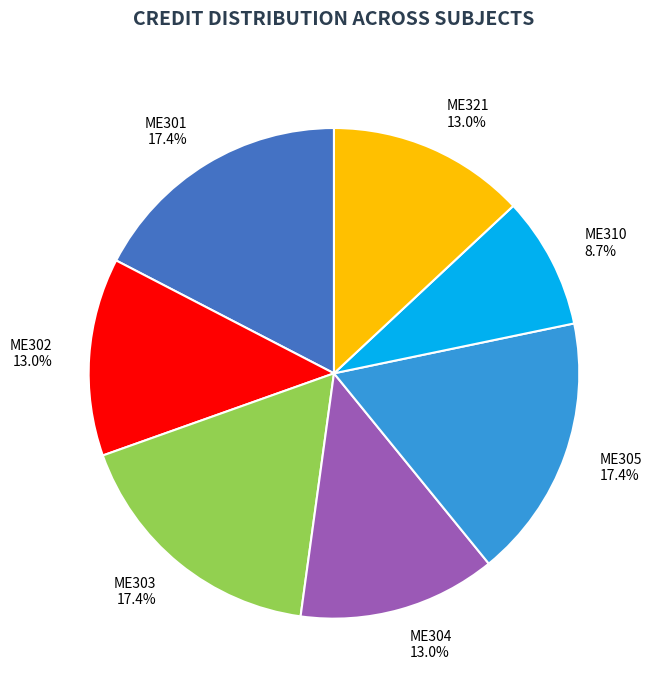

How many slices are in this pie chart?

7